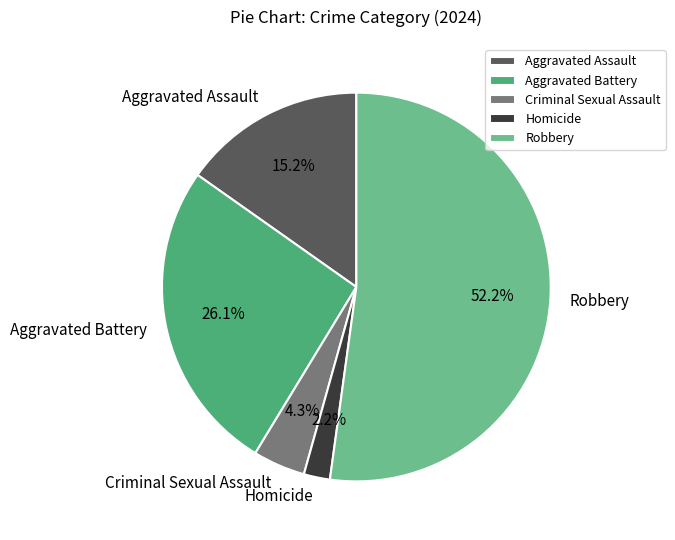

Does Homicide represent more than half of the total?

No